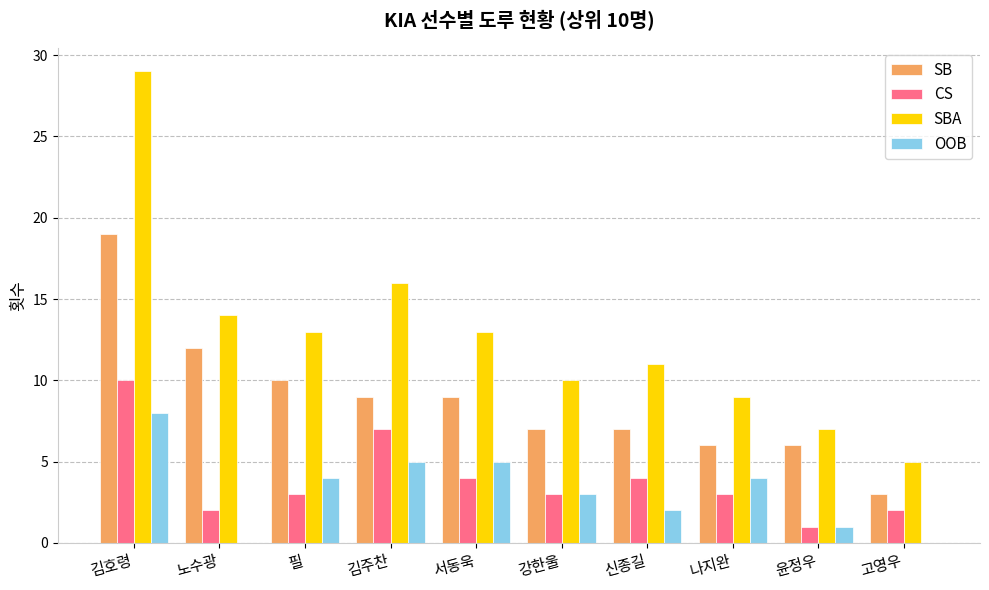

What is the approximate value of OOB at 김주찬?

5